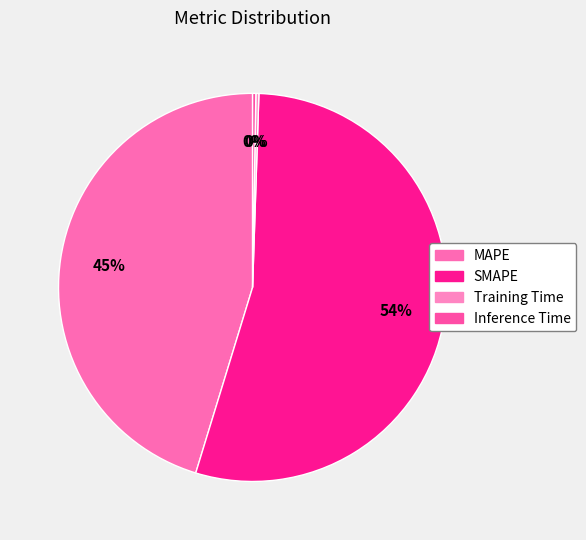

What percentage is the SMAPE slice, to the nearest percent?

54%